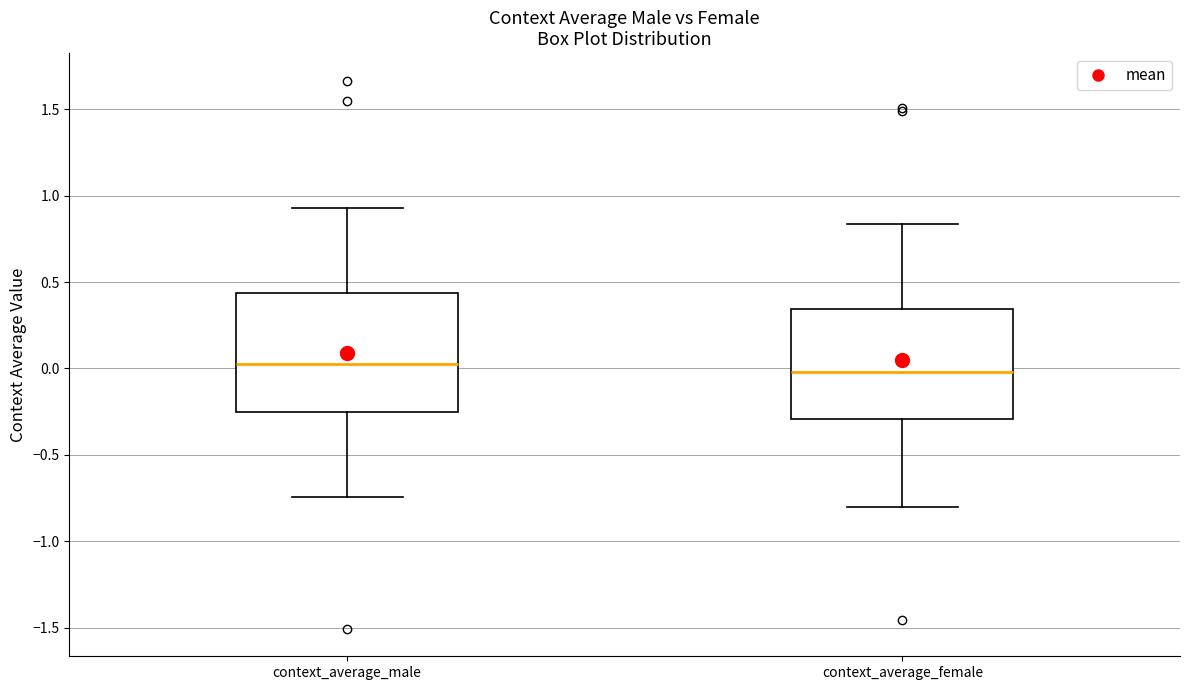

Where does the upper whisker of the box for context_average_female end on the y-axis? The values are not printed on the chart, so give them approximately, as read against the axis.

0.85